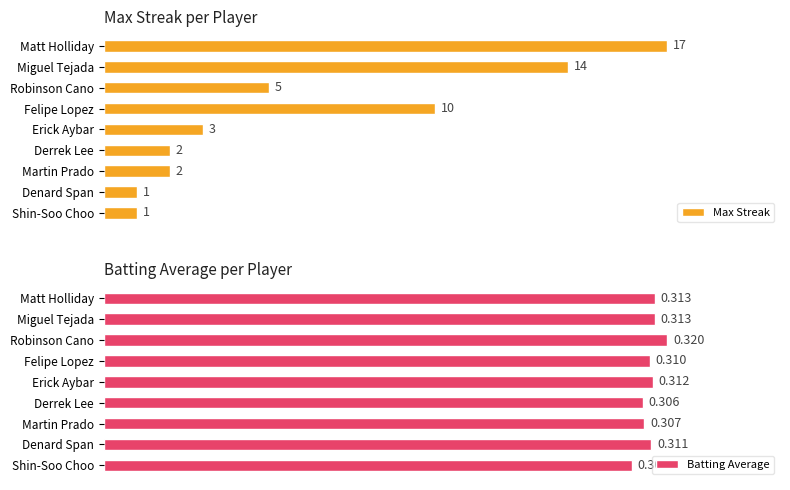

The value of Batting Average at Shin-Soo Choo is 123.9. True or false?

False